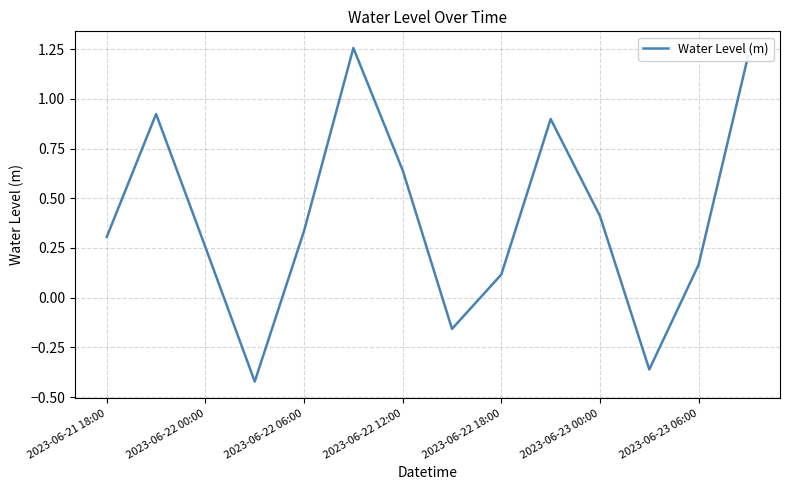

Is this an area chart (filled region under the line)?

No